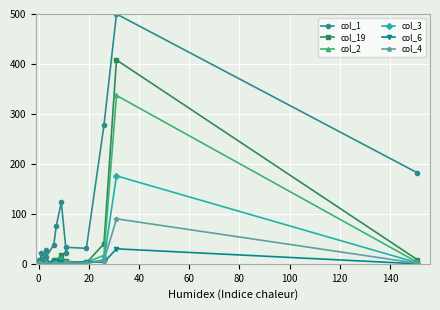

What are all the series names shown in the legend?

col_1, col_19, col_2, col_3, col_6, col_4